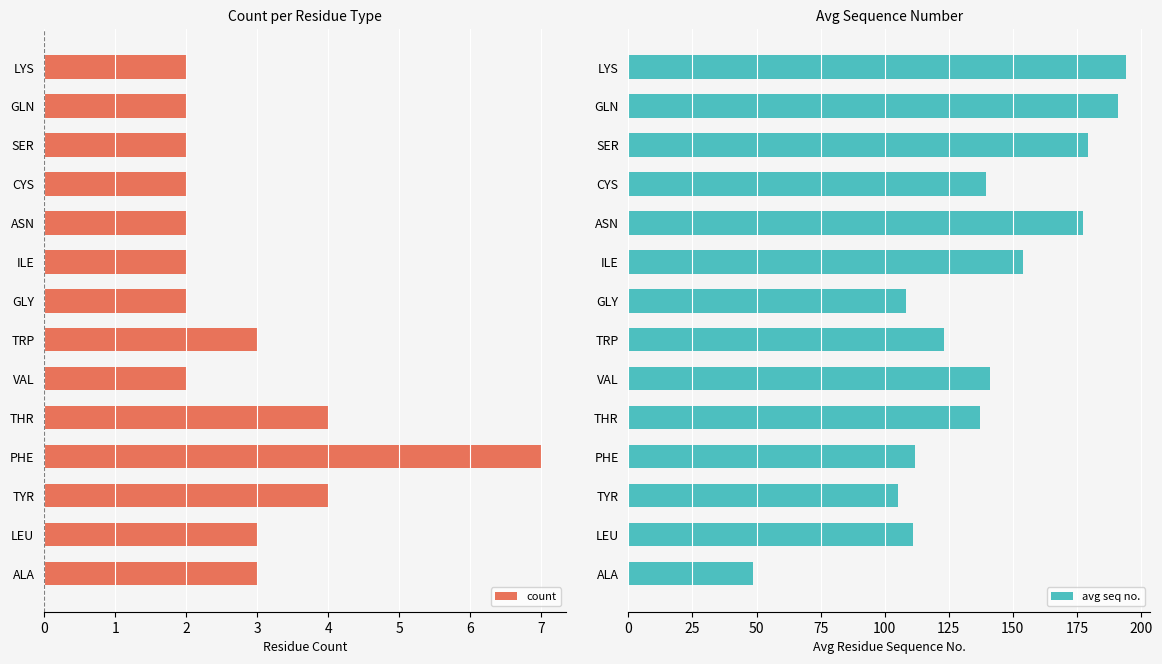

True or false: count has a value of 2 at ILE.

True